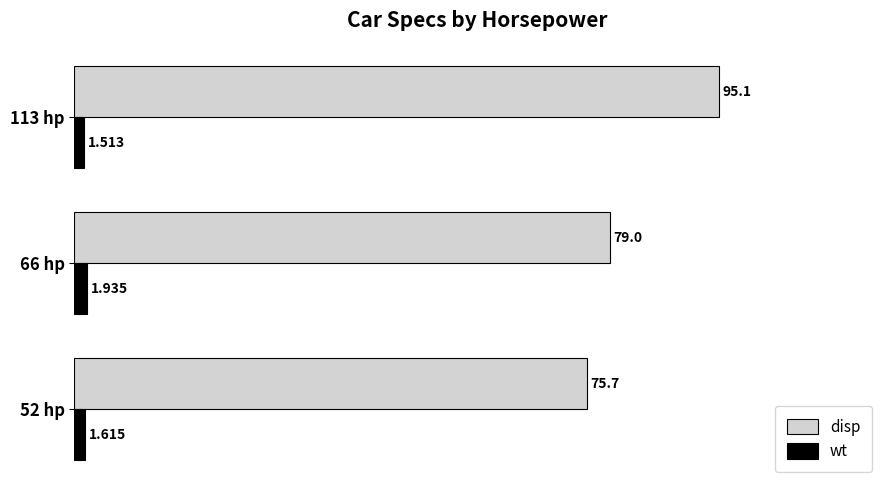

Rank the series at 52 hp from lowest to highest value.

wt, disp